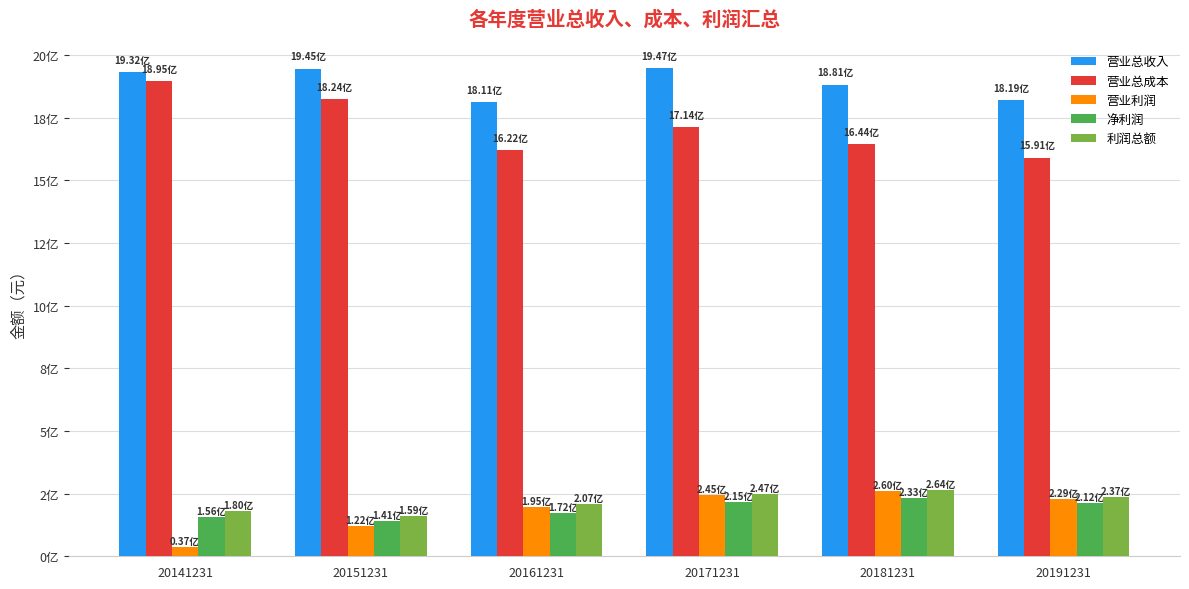

What is the value of the 利润总额 bar at the 3rd from the left?

207428607.1